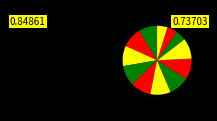

How many segments does this pie chart have?

12